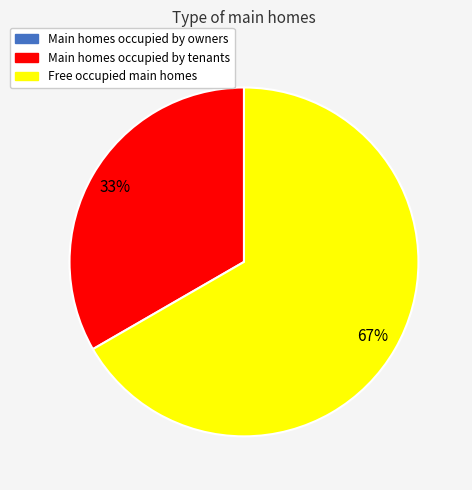

Is there a majority slice in this chart?

Yes